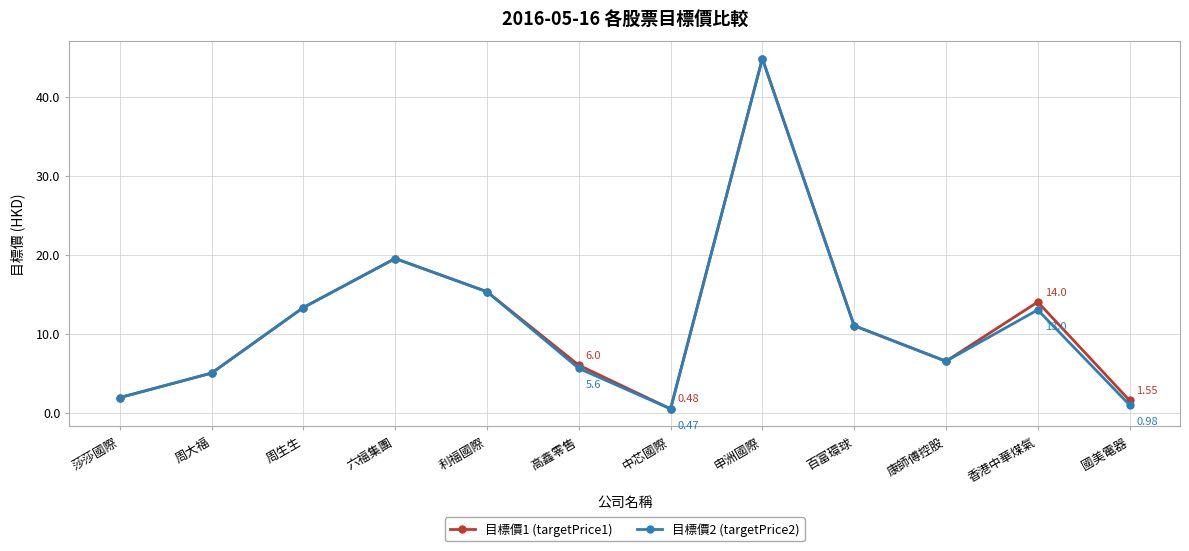

How many data points in 目標價1 (targetPrice1) are less than 11?

6